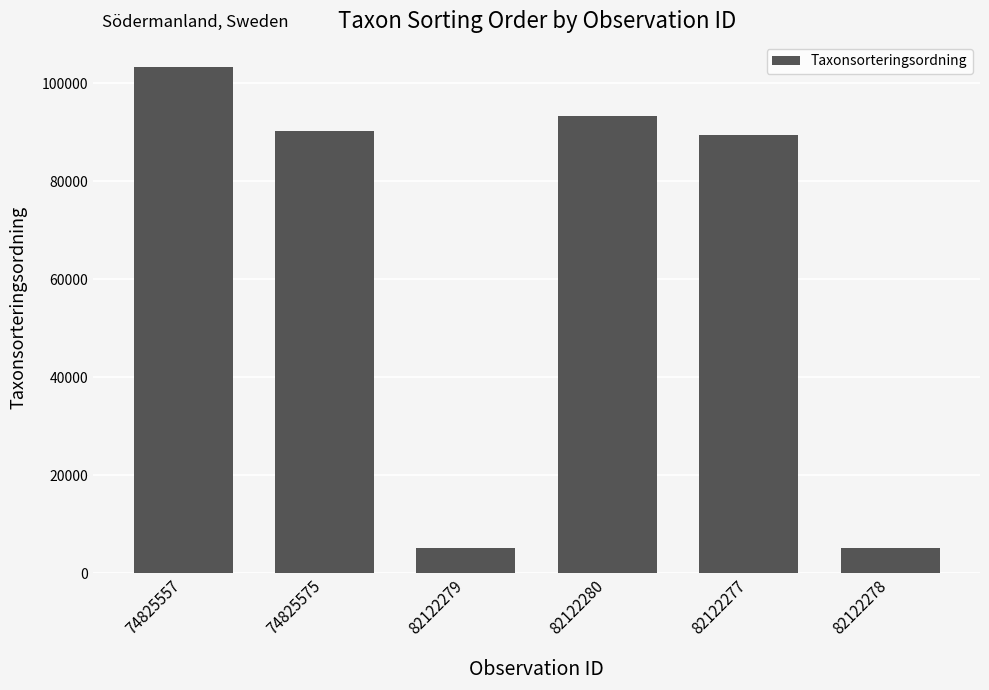

What is the sum of all values?

386500